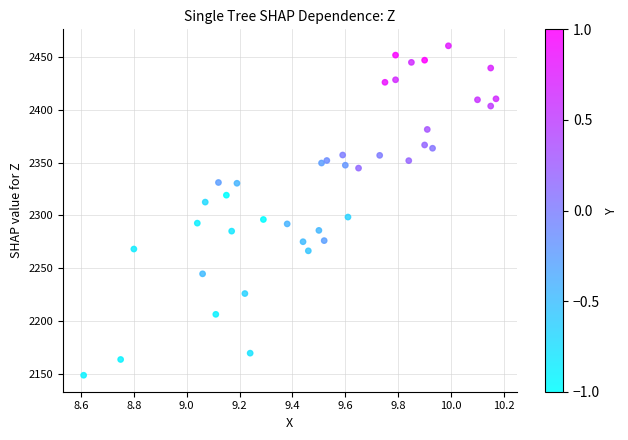

What is the range of Y values (max minus min)?

312.2